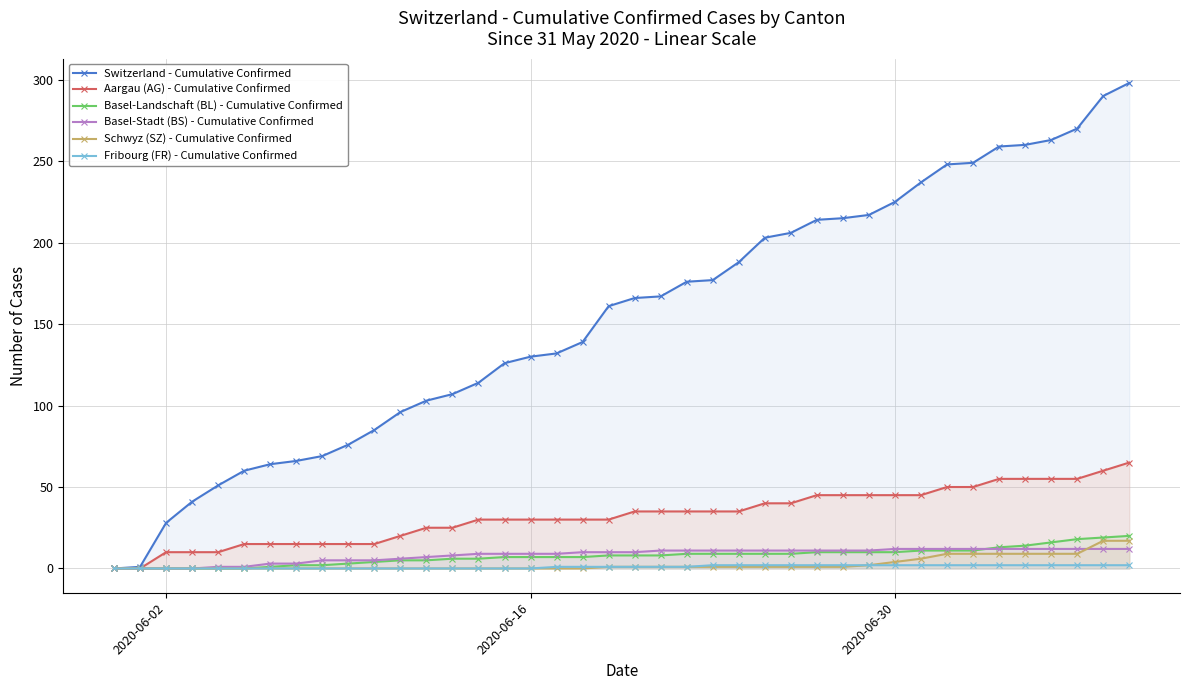

At how many categories does at least one series exceed 73?

31